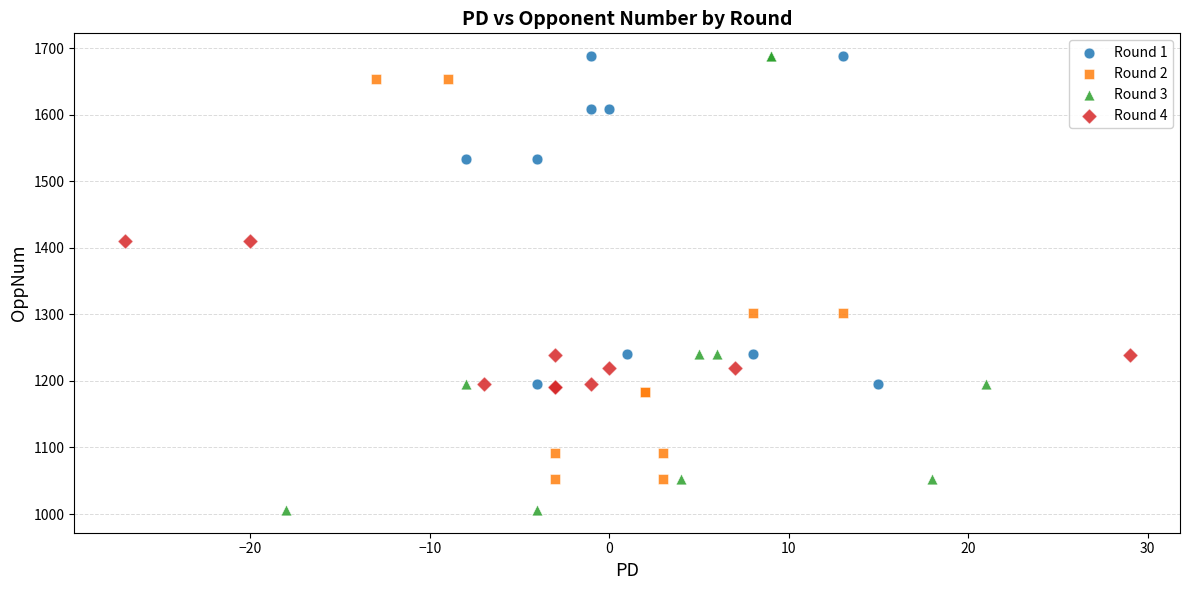

What are all the series names shown in the legend?

Round 1, Round 2, Round 3, Round 4